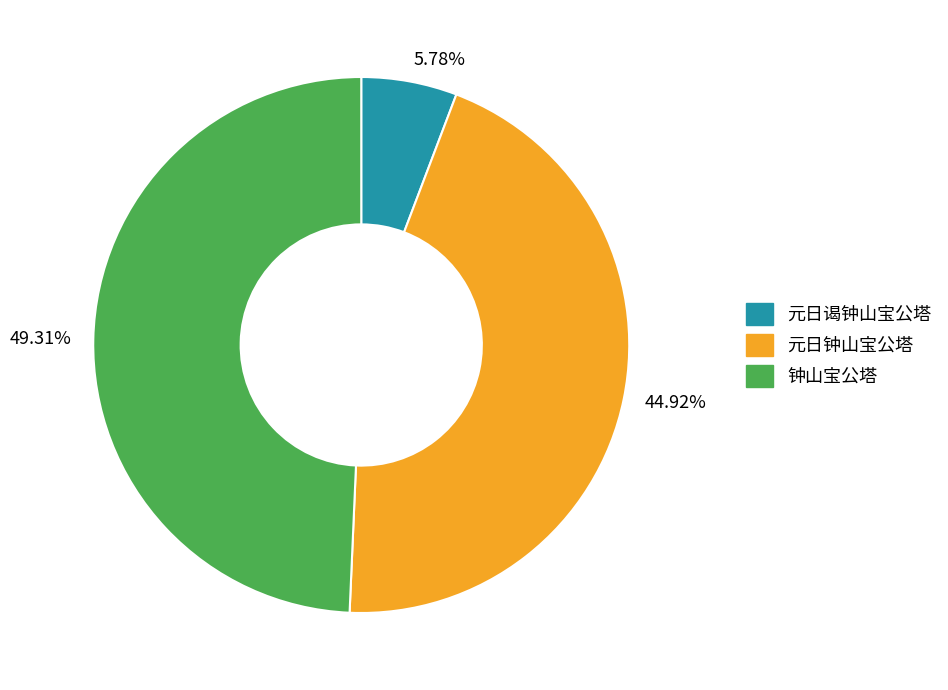

Rank the categories by value from lowest to highest.

5.78%, 44.92%, 49.31%